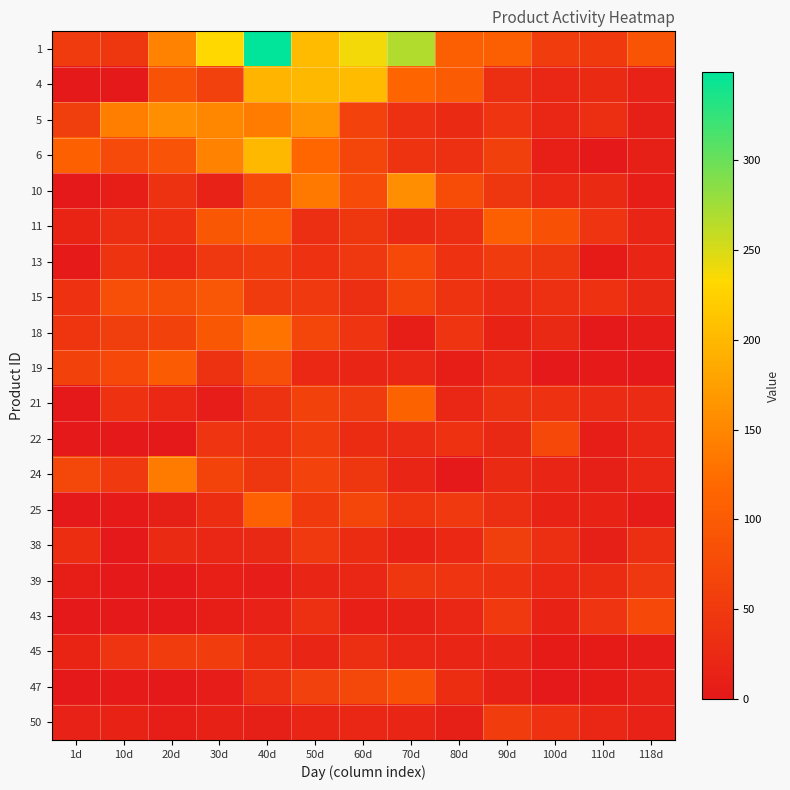

What is the total value across all series at 20d?

1086